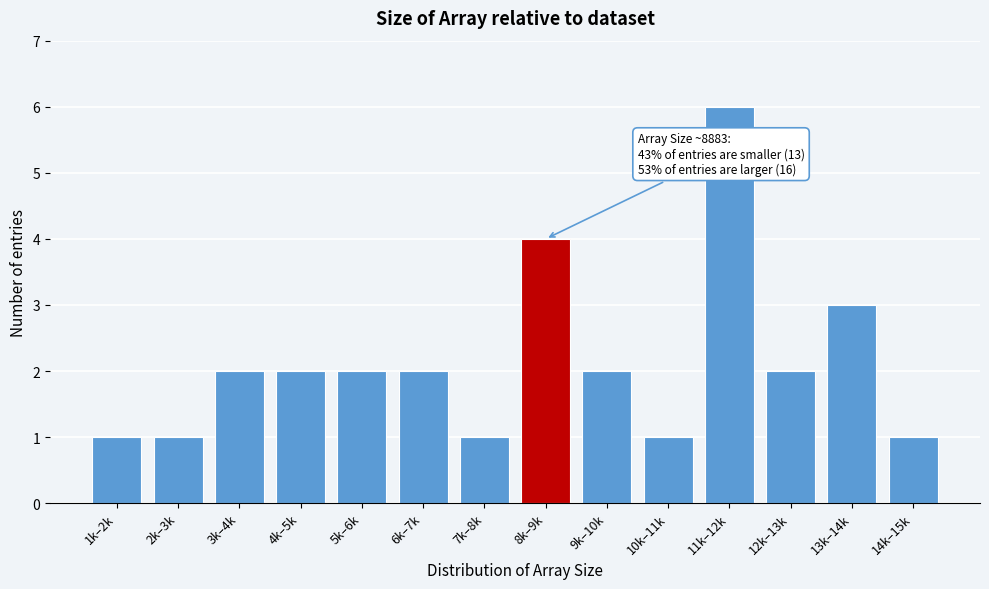

Reading left to right, transcribe all the data shown in this chart.

1k–2k=1	2k–3k=1	3k–4k=2	4k–5k=2	5k–6k=2	6k–7k=2	7k–8k=1	8k–9k=4	9k–10k=2	10k–11k=1	11k–12k=6	12k–13k=2	13k–14k=3	14k–15k=1